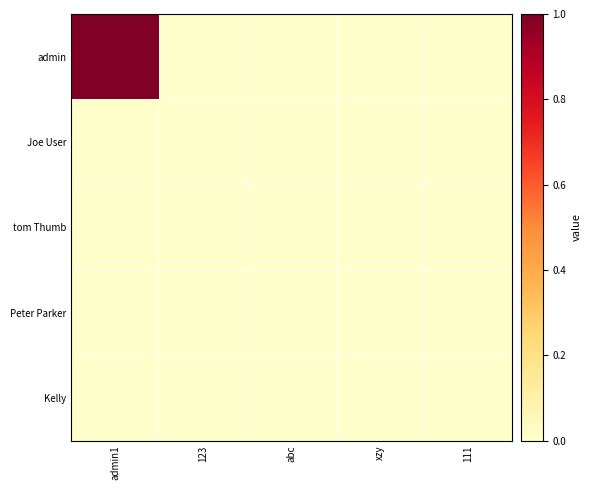

At which category does the chart reach its minimum across all series?

123